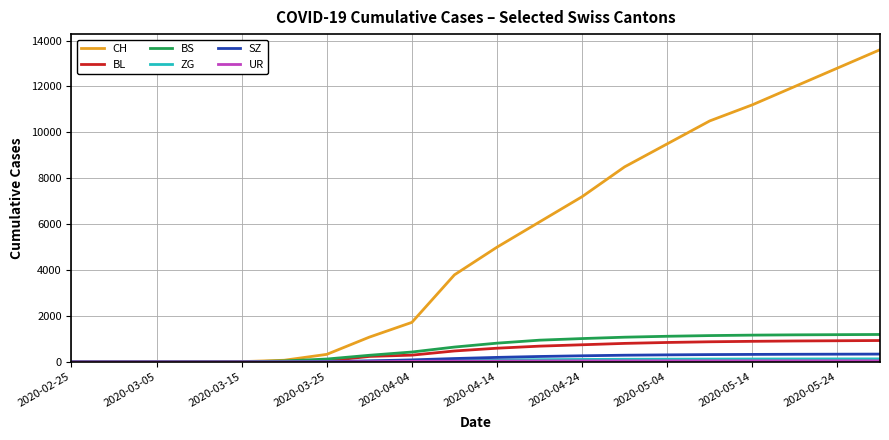

Which series has the largest total across all categories?

CH